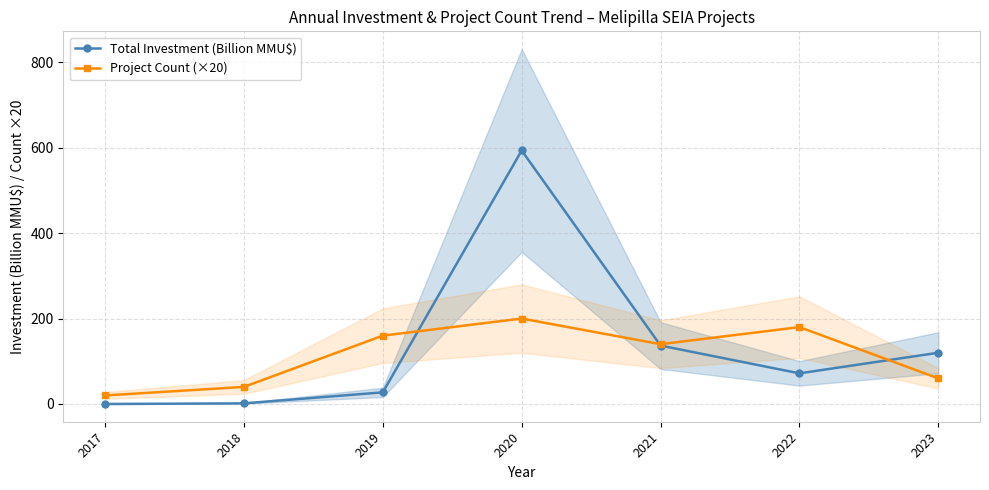

Between which two adjacent categories do Total Investment (Billion MMU$) and Project Count (×20) first intersect?

2019 and 2020